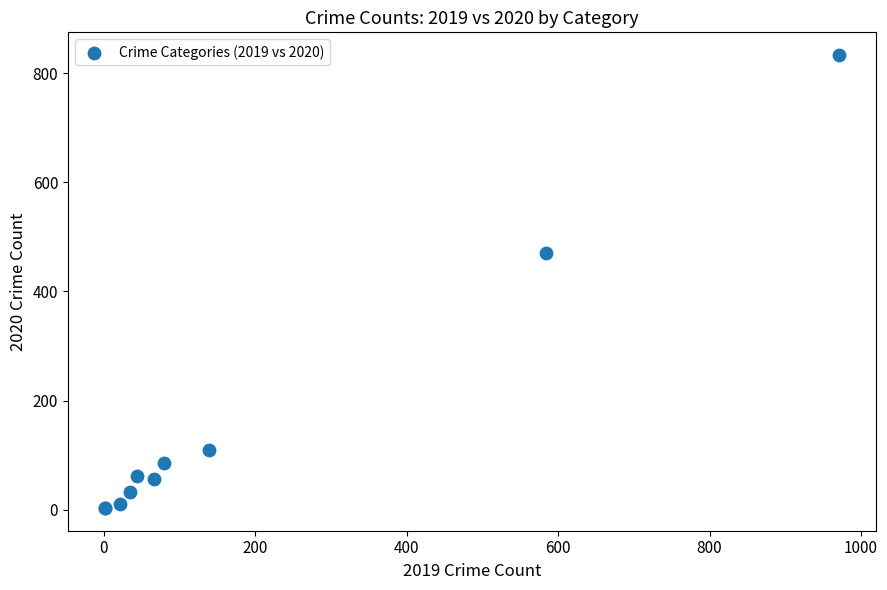

What Y value in the scatter plot is closest to 418?

471